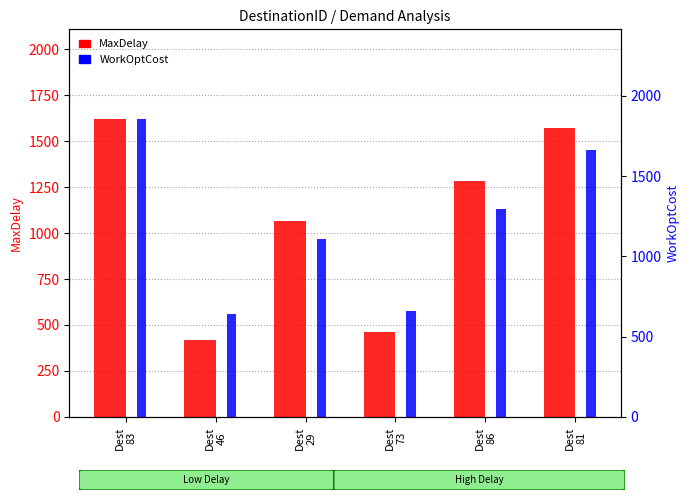

Reading right to left, transcribe all the data shown in this chart.

MaxDelay: 1570.8	1281.2	460.1	1063.9	418.3	1621.5
WorkOptCost: 1660.0	1297.0	658.0	1110.0	638.0	1857.0